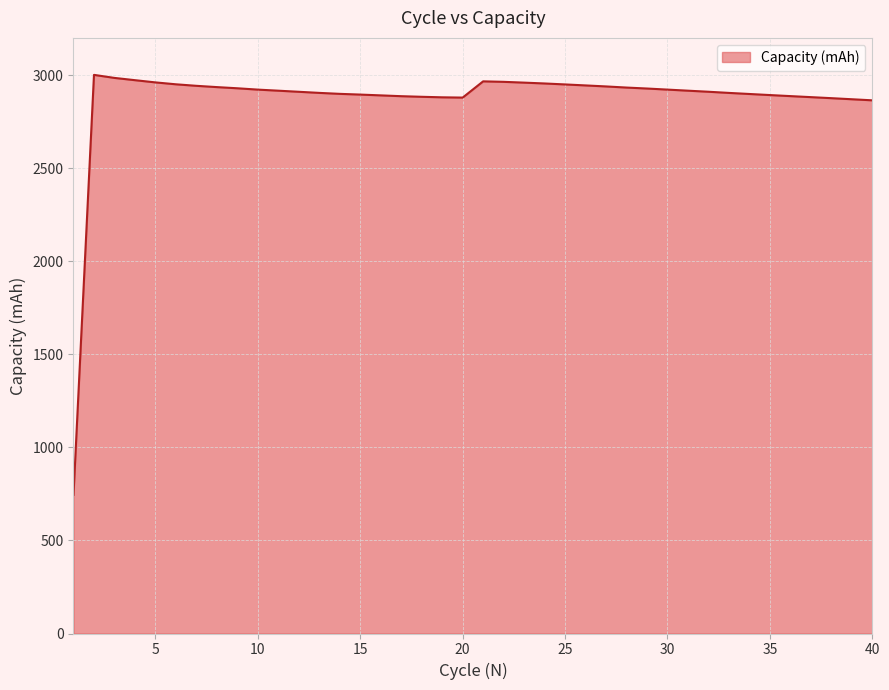

What is the smallest value displayed?

745.2